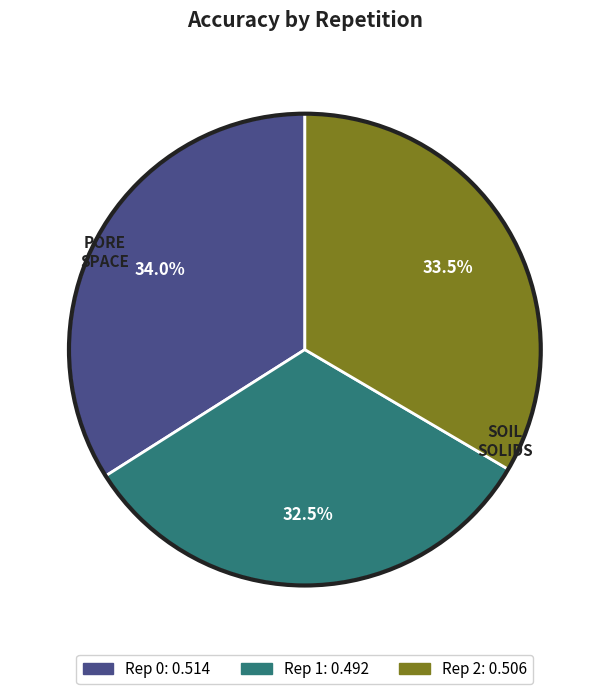

To the nearest percent, what is the difference between the Rep 1 and Rep 2 slice percentages?

1%